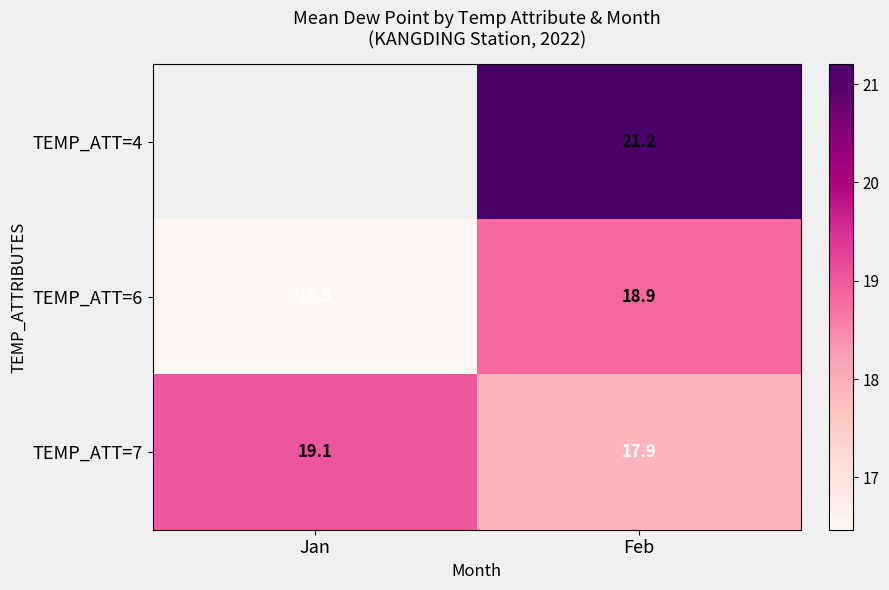

Rank the categories by TEMP_ATT=7 value from lowest to highest.

Feb, Jan